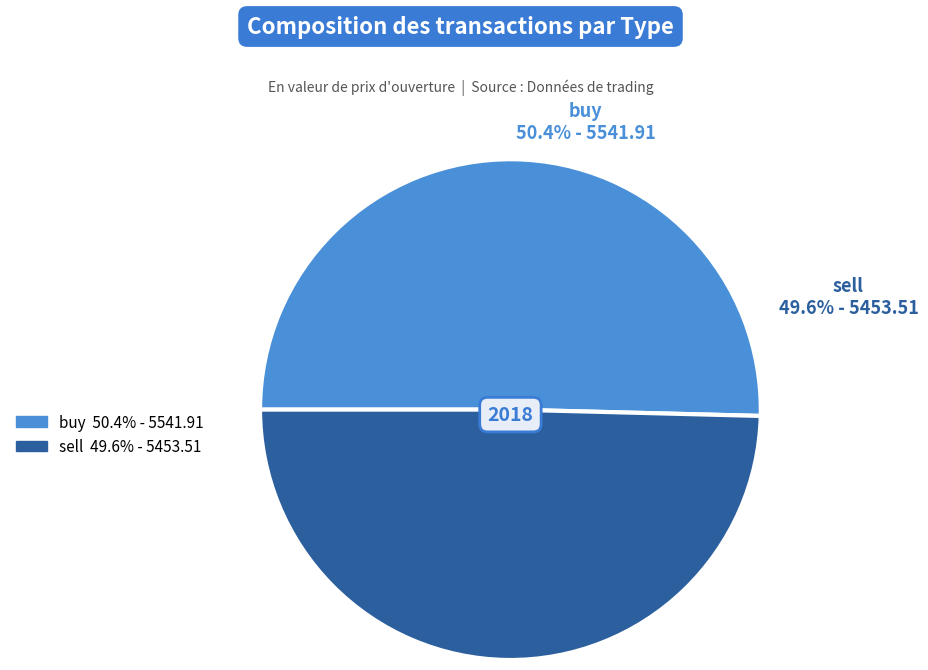

To the nearest percent, what is the average slice percentage?

50%